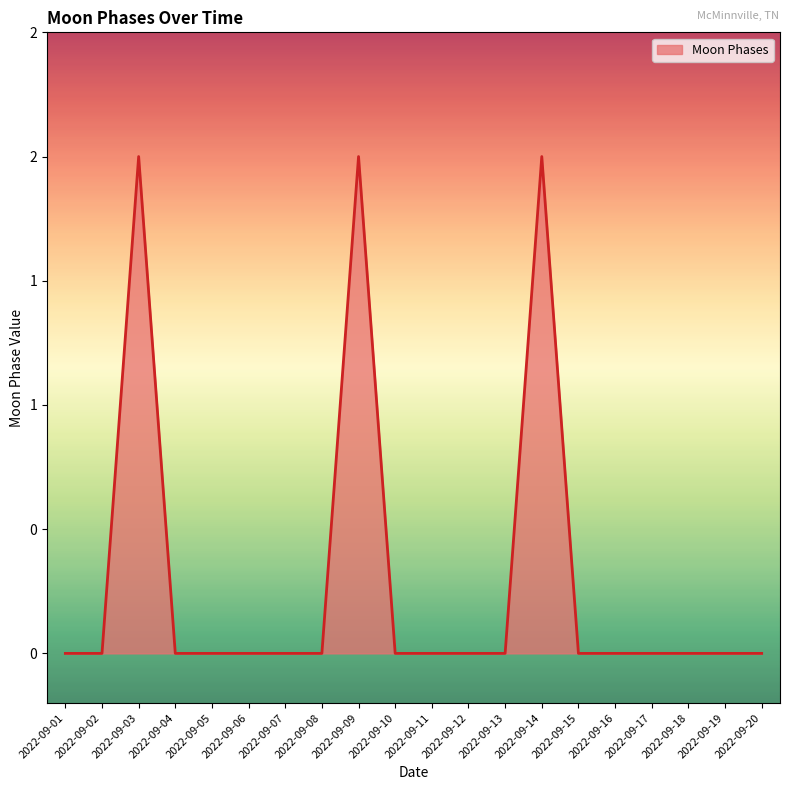

True or false: the data shows 0 at 2022-09-17.

True